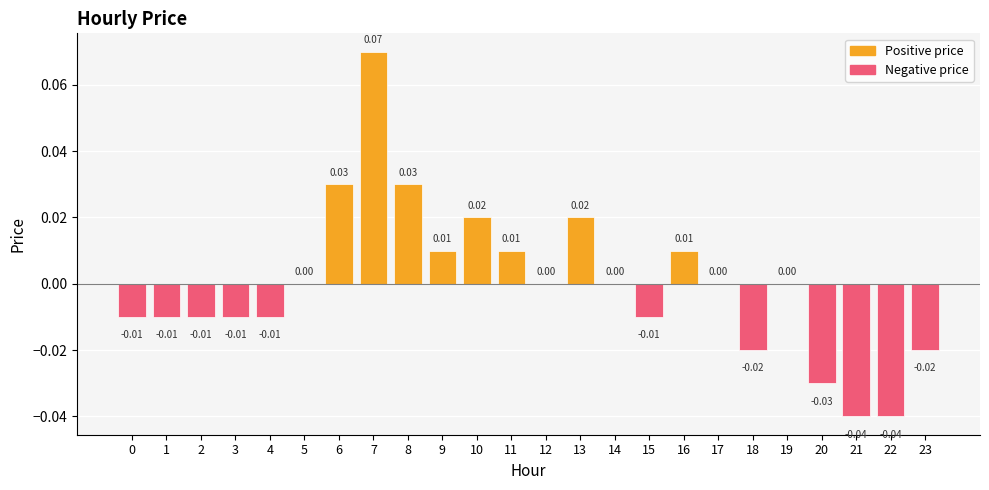

How many data points does each series have?

24